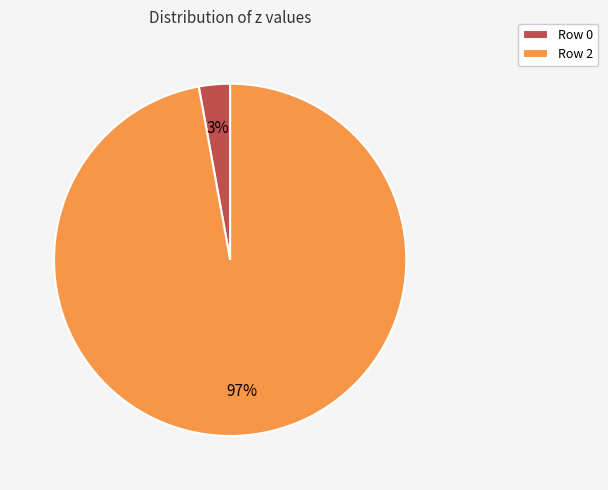

What is the largest slice in the pie chart?

Row 2